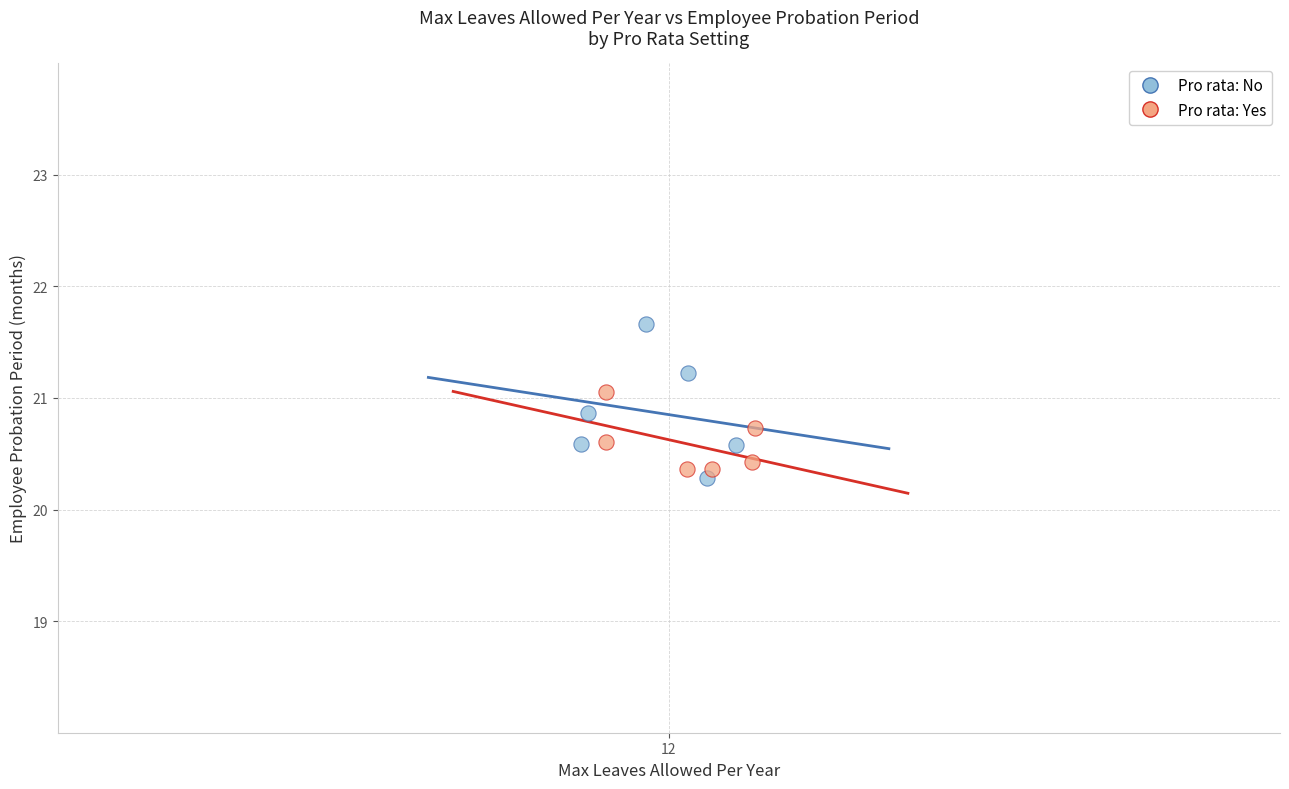

Which series has the widest spread of Y values?

Pro rata: No